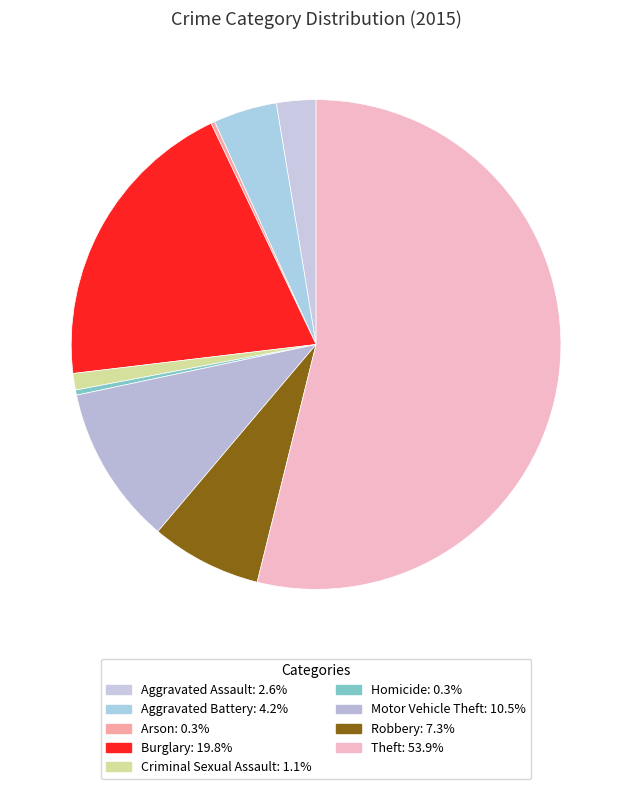

Which slice is the smallest?

Arson